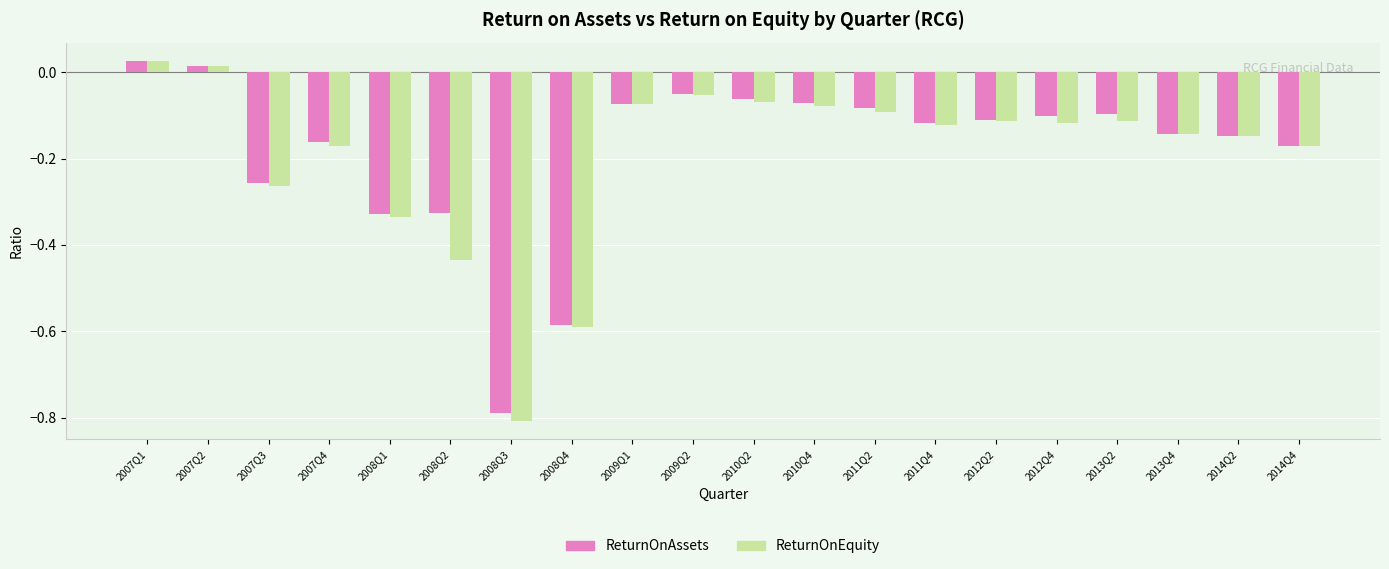

Where does the ReturnOnEquity series first go above 0?

2007Q1